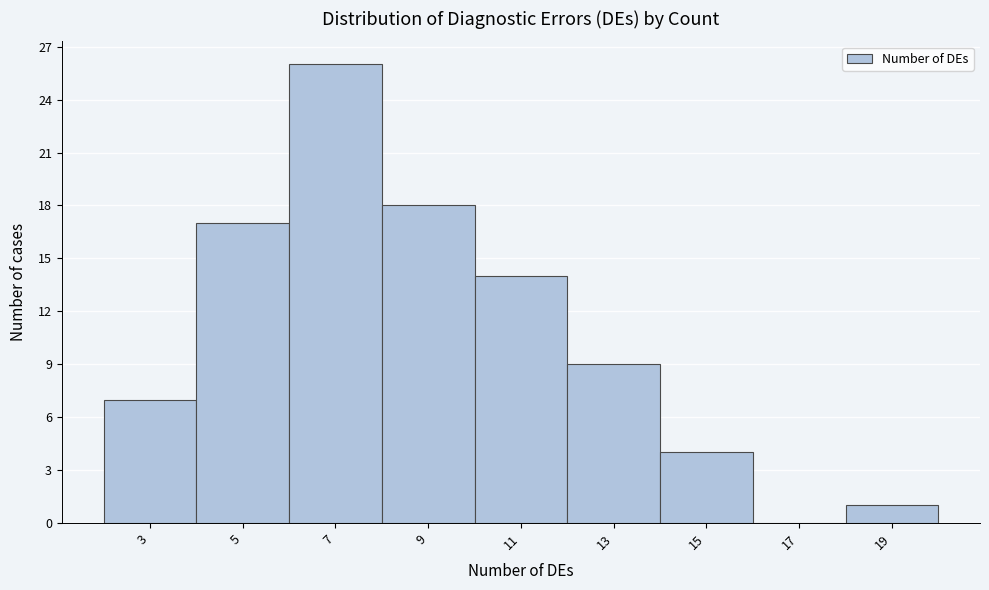

Reading left to right, list all the values displayed in this chart.

3=7	5=17	7=26	9=18	11=14	13=9	15=4	17=0	19=1